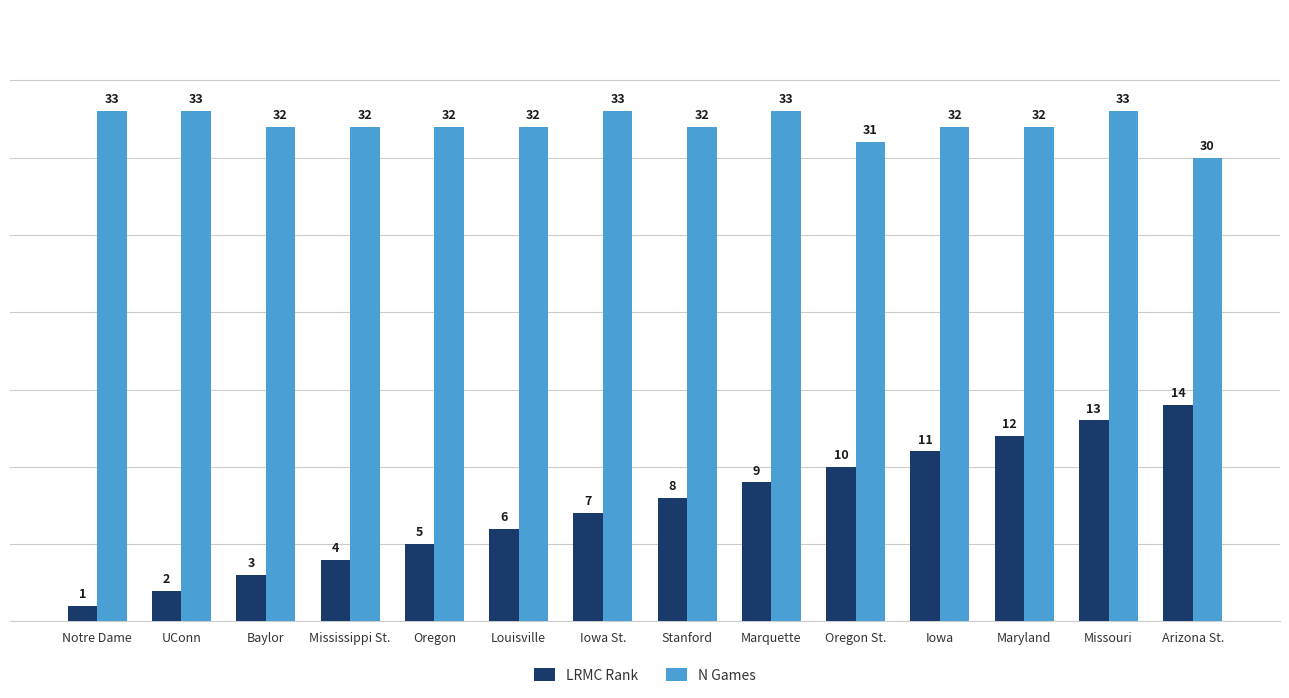

Reading left to right, what are all the values shown in this chart?

LRMC Rank: 1	2	3	4	5	6	7	8	9	10	11	12	13	14
N Games: 33	33	32	32	32	32	33	32	33	31	32	32	33	30